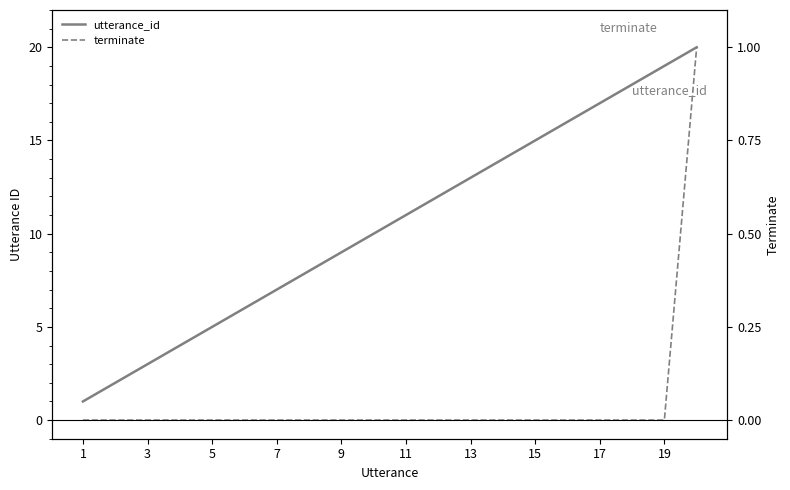

What are all the series names shown in the legend?

utterance_id, terminate